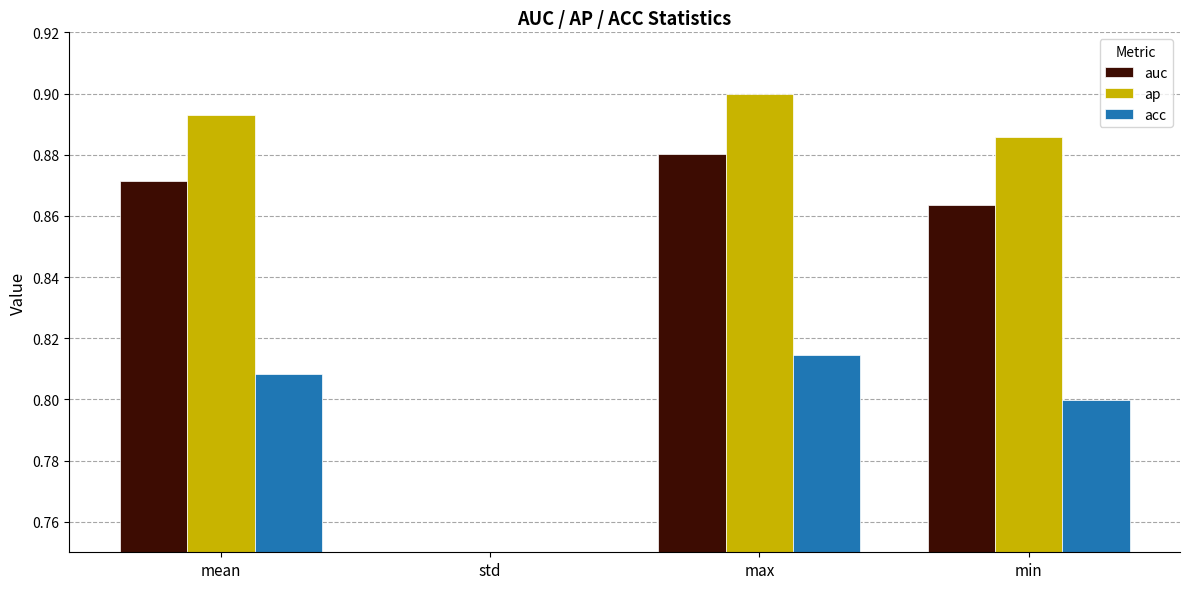

What are all the series names shown in the legend?

auc, ap, acc